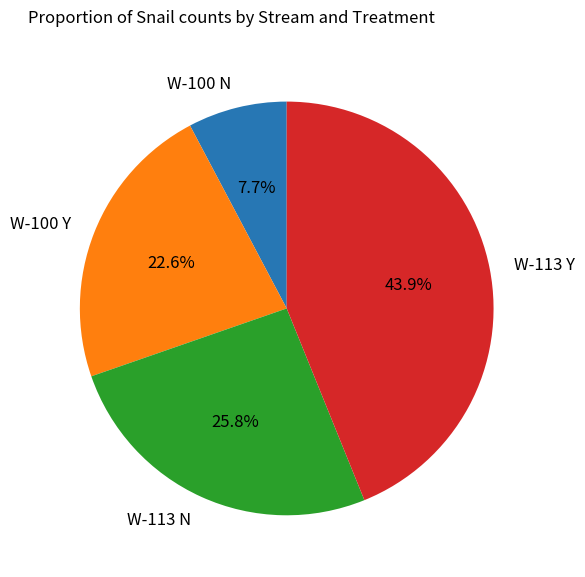

What is the ratio of the value at W-100 Y to the value at W-113 Y?

0.5